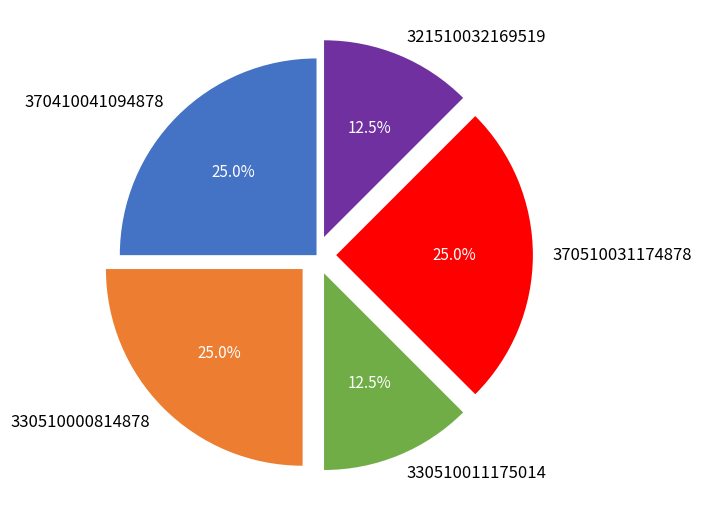

Combined, do 321510032169519 and 330510011175014 account for over 50%?

No